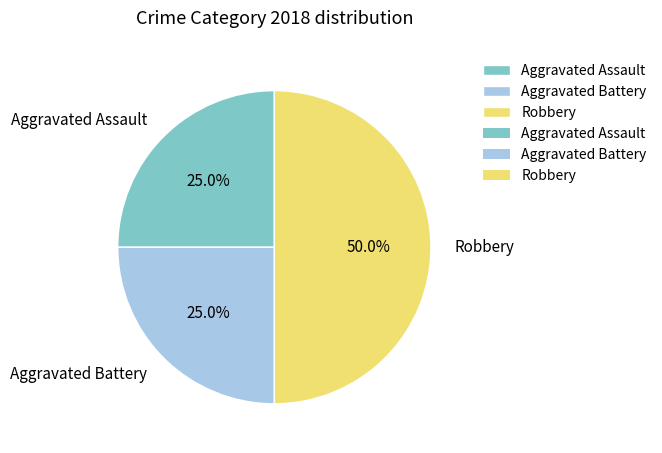

Which slice is the largest?

Robbery